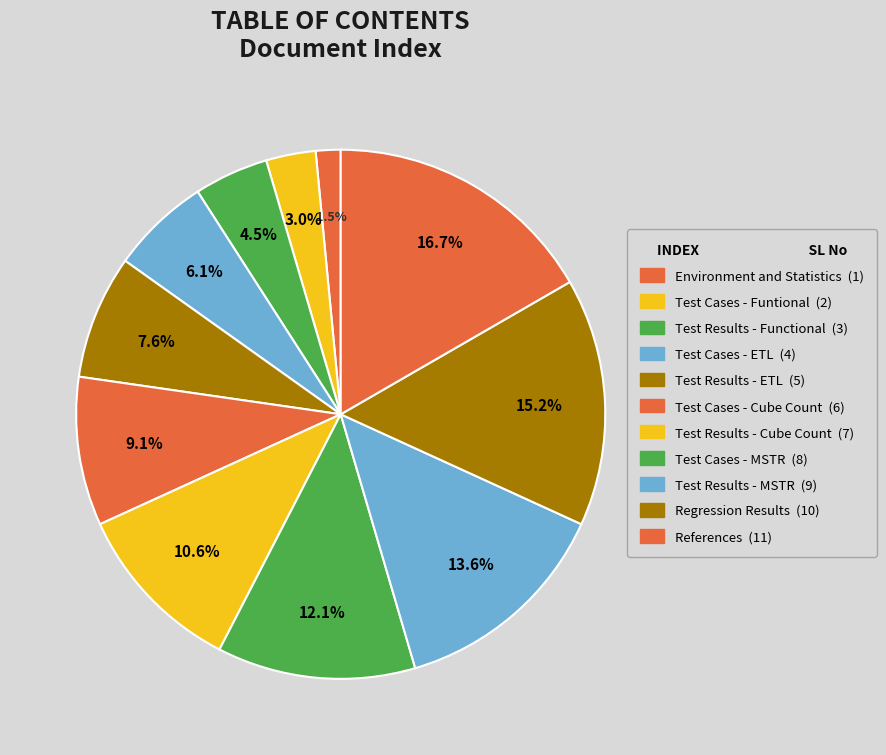

To the nearest percent, what percentage of the pie is Test Results - MSTR?

14%